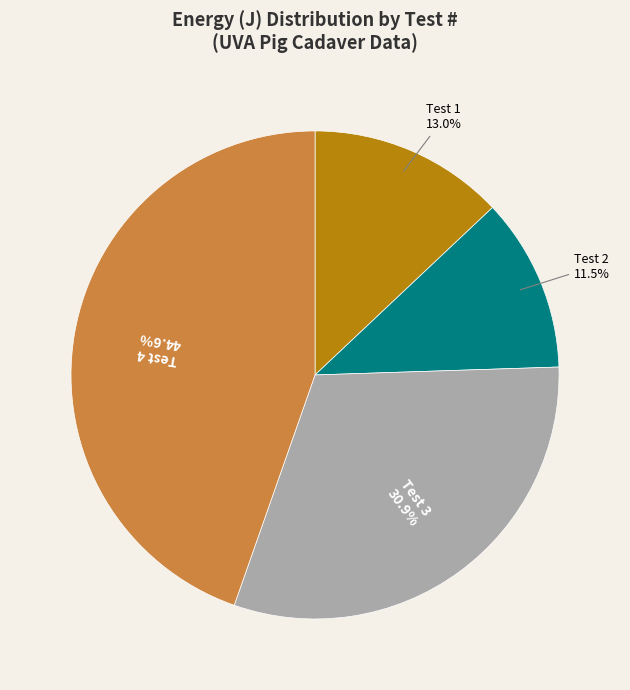

Does any single category account for the majority?

No